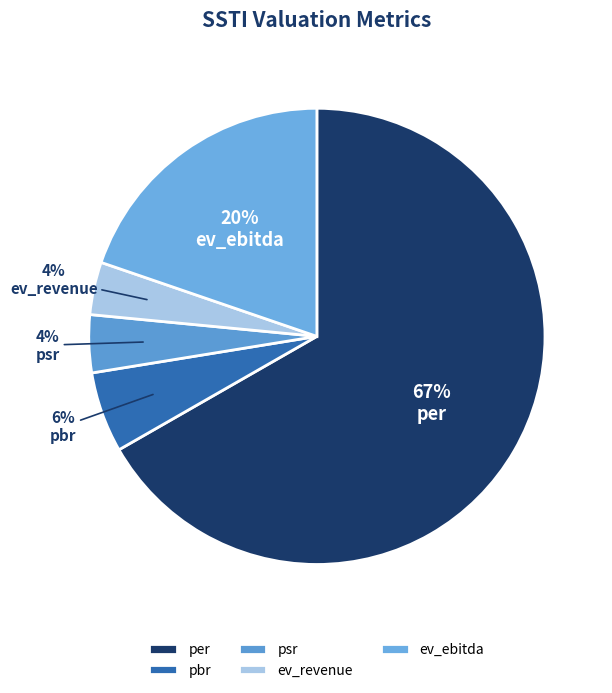

What is the largest slice in the pie chart?

per